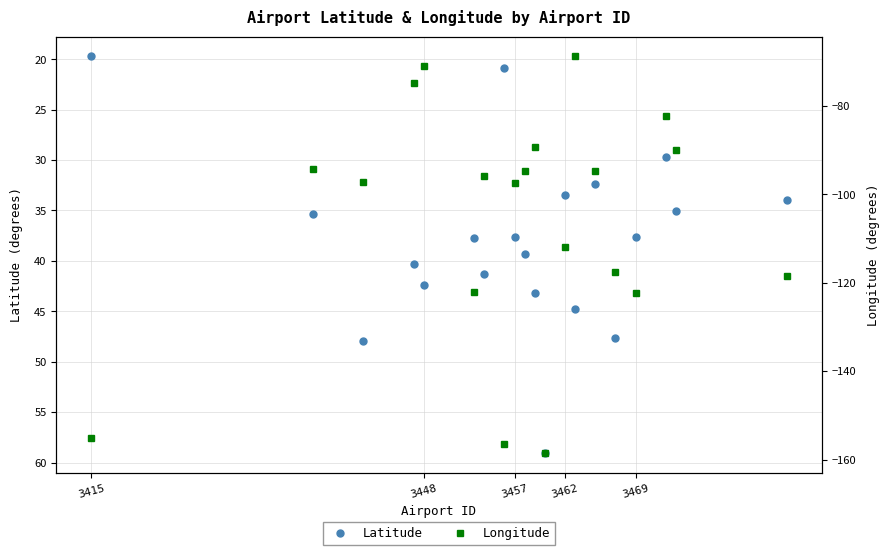

The value of Latitude at 3457 is 37.6. True or false?

True